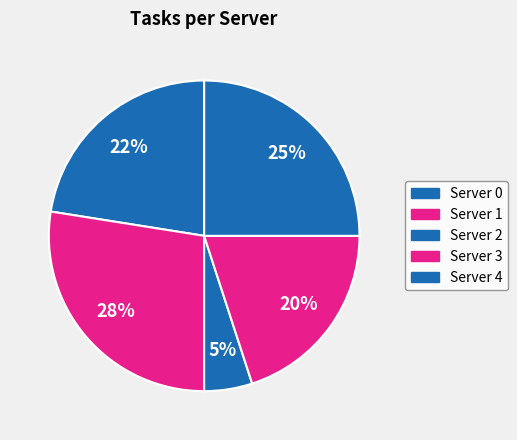

How many segments does this pie chart have?

5